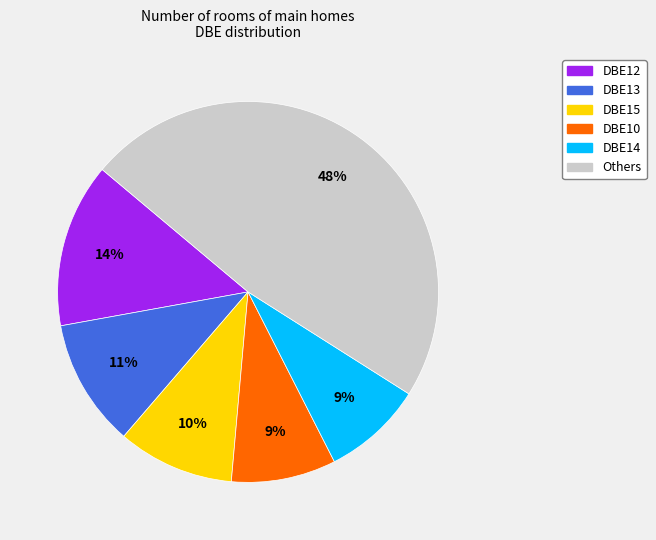

How many segments does this pie chart have?

6